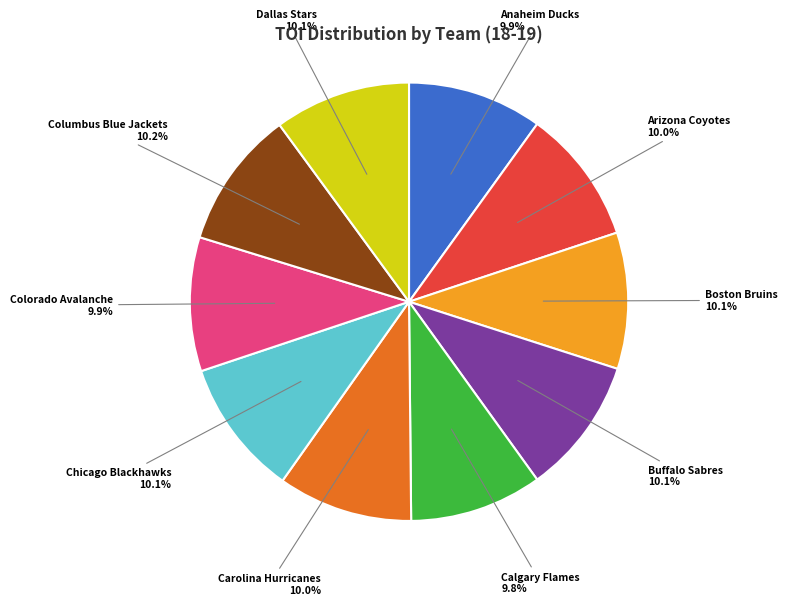

Approximately how many times larger is the value at Carolina Hurricanes compared to Columbus Blue Jackets?

1.0